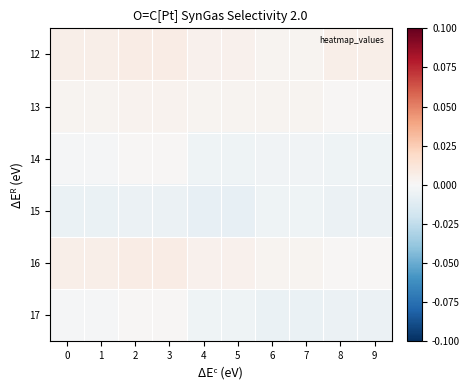

Count the number of categories in the chart.

10